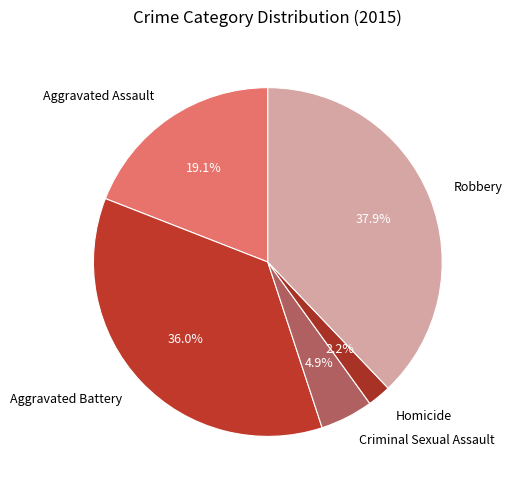

How many segments does this pie chart have?

5